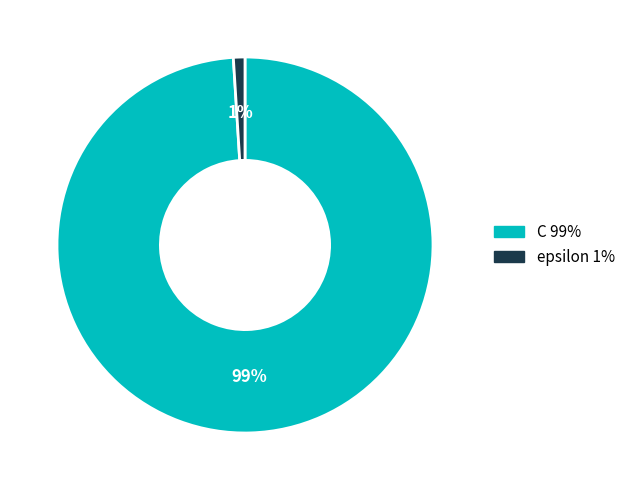

Is it true that epsilon is 1% of the pie?

True